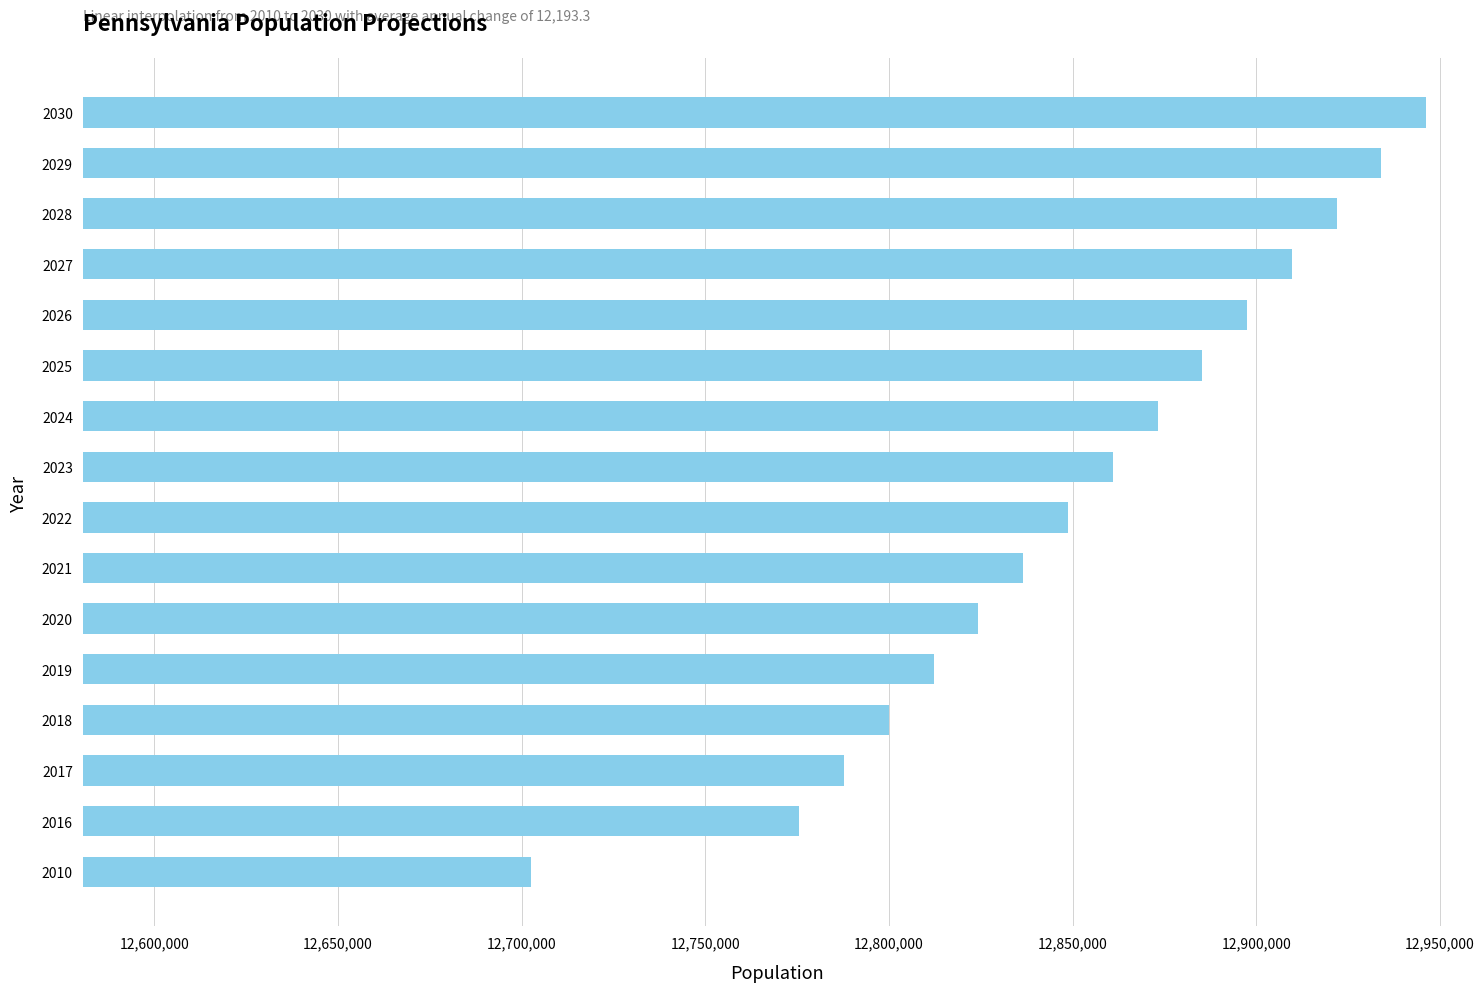

The value at 2029 is 12934051.7. True or false?

True